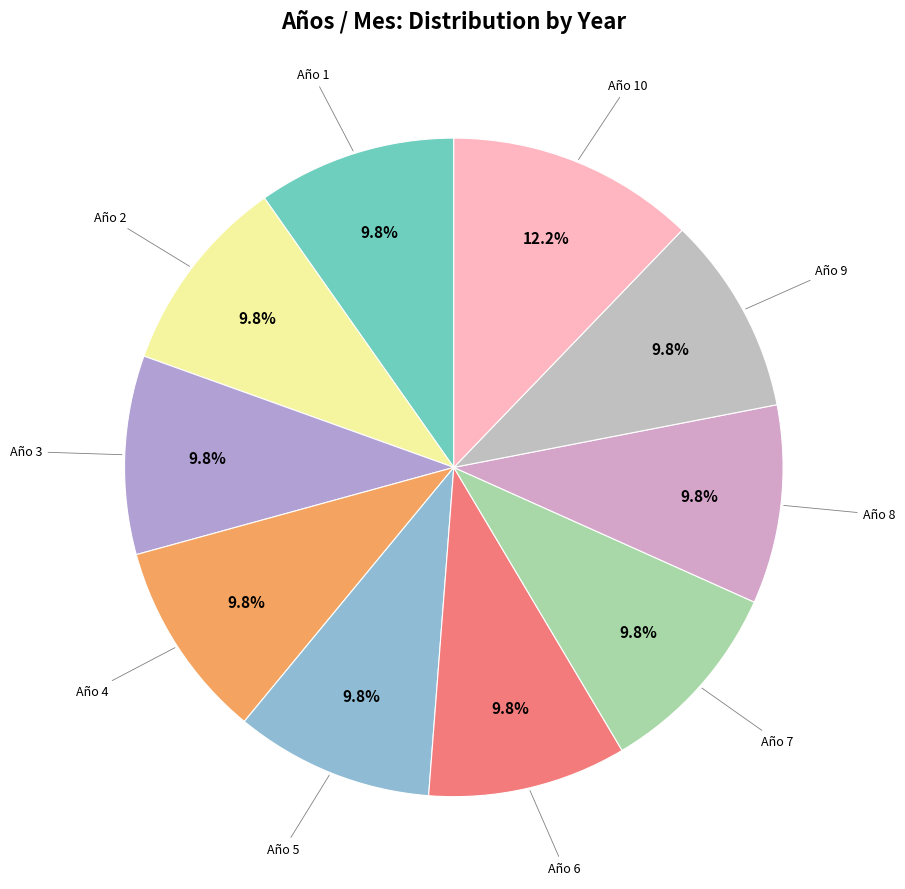

Approximately how many times larger is the value at Año 8 compared to Año 3?

1.0